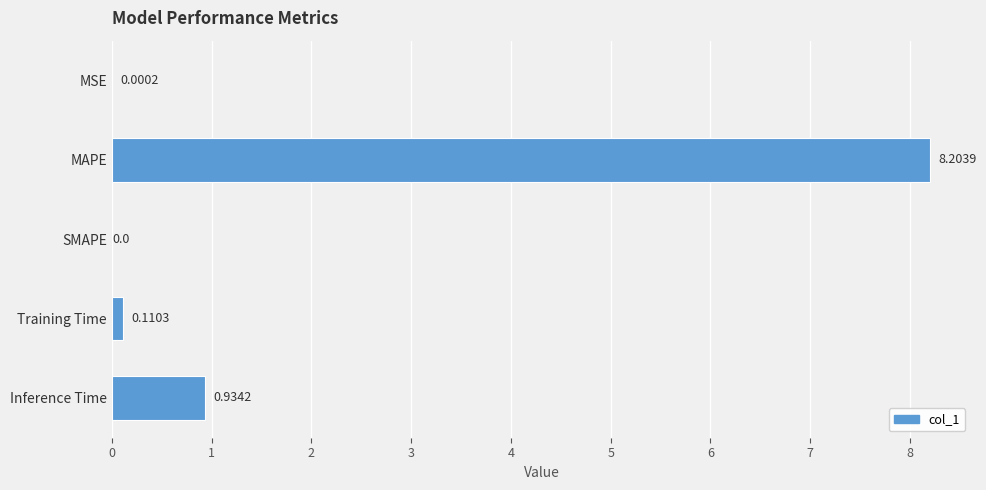

Where is the data nearest to the value 4?

Inference Time